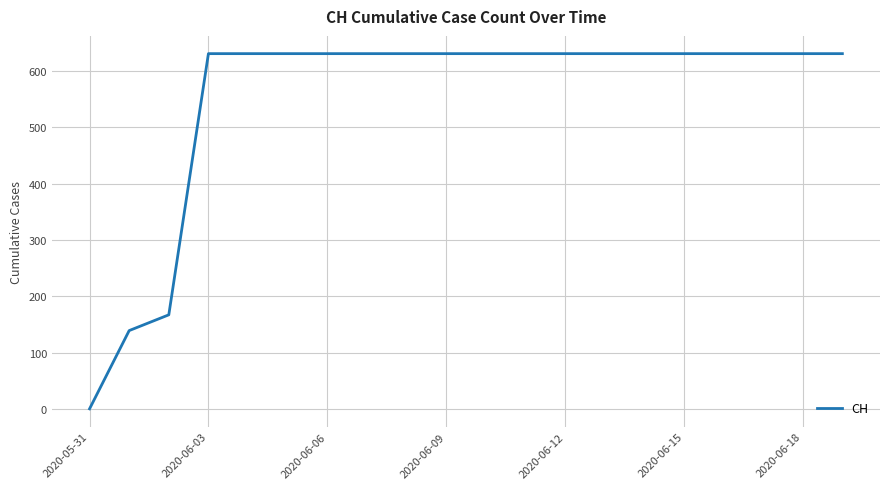

What is the average value?

552